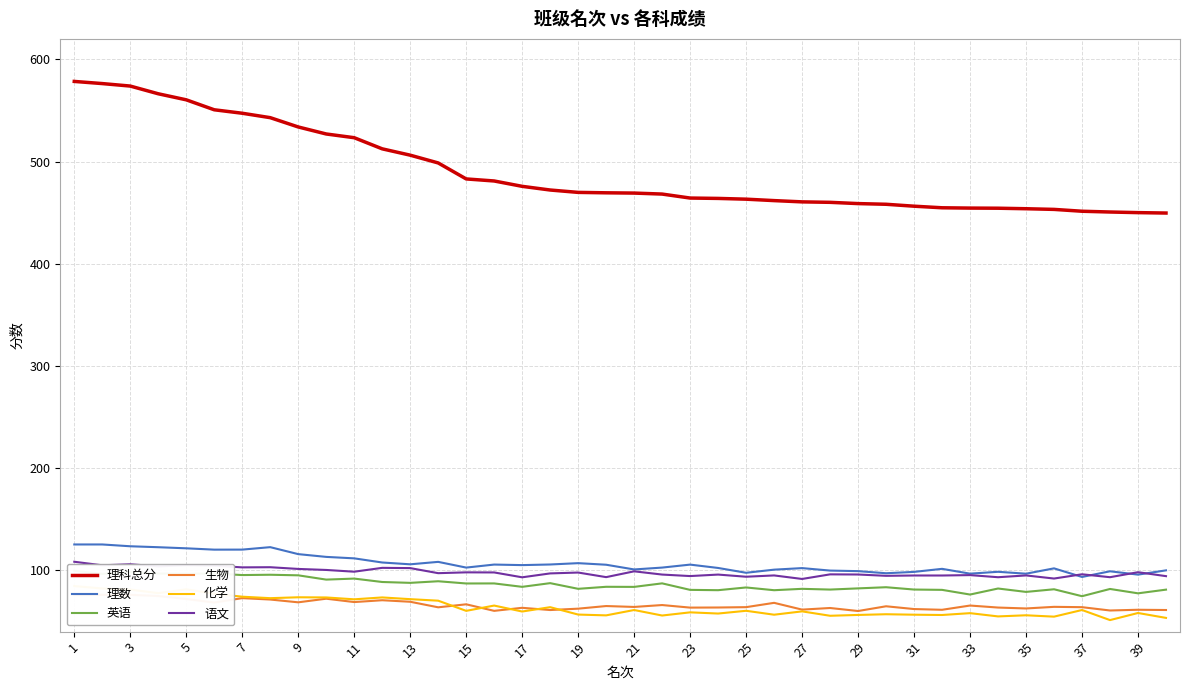

What is the value of the 理科总分 point at the 11th from the left?

523.3